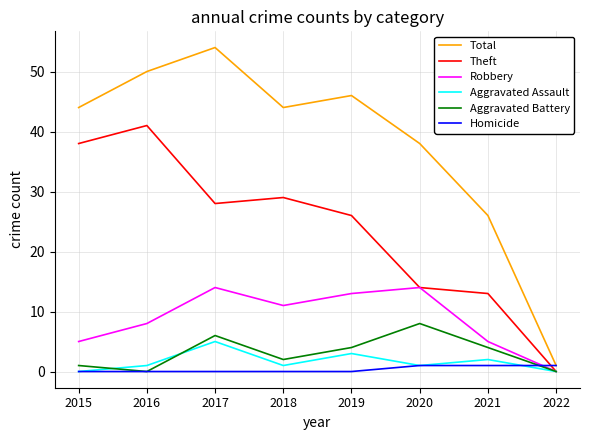

What is the sum of all Robbery values?

70